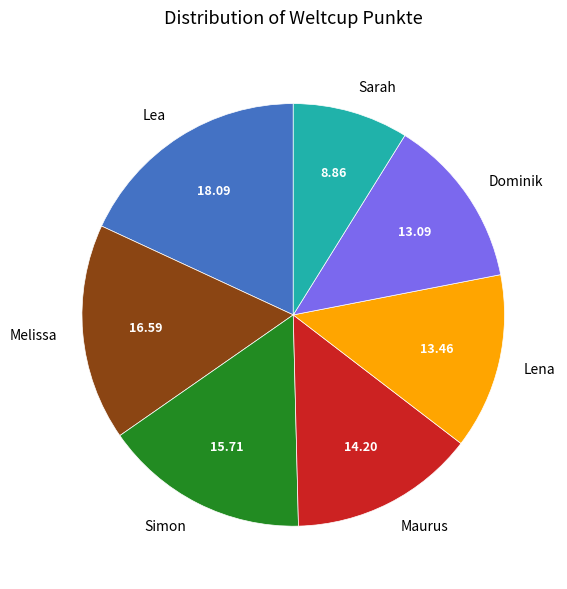

Does Lena account for over 50% of the chart?

No